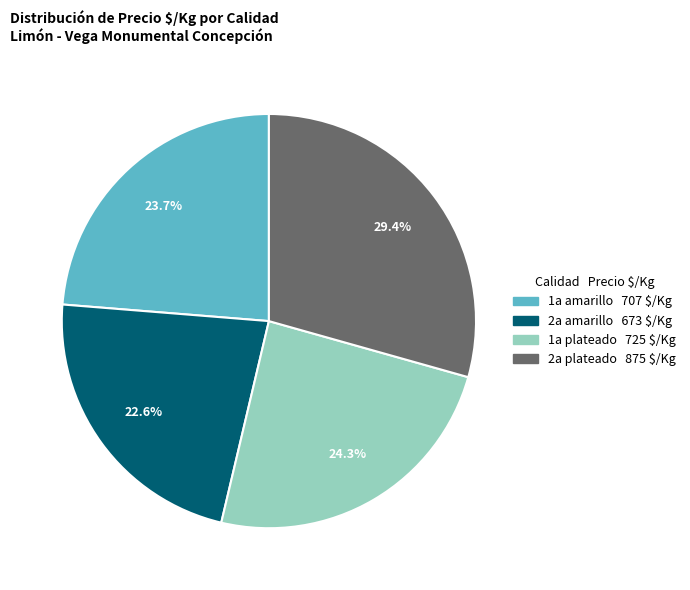

Between 1a amarillo and 1a plateado, which is larger?

1a plateado